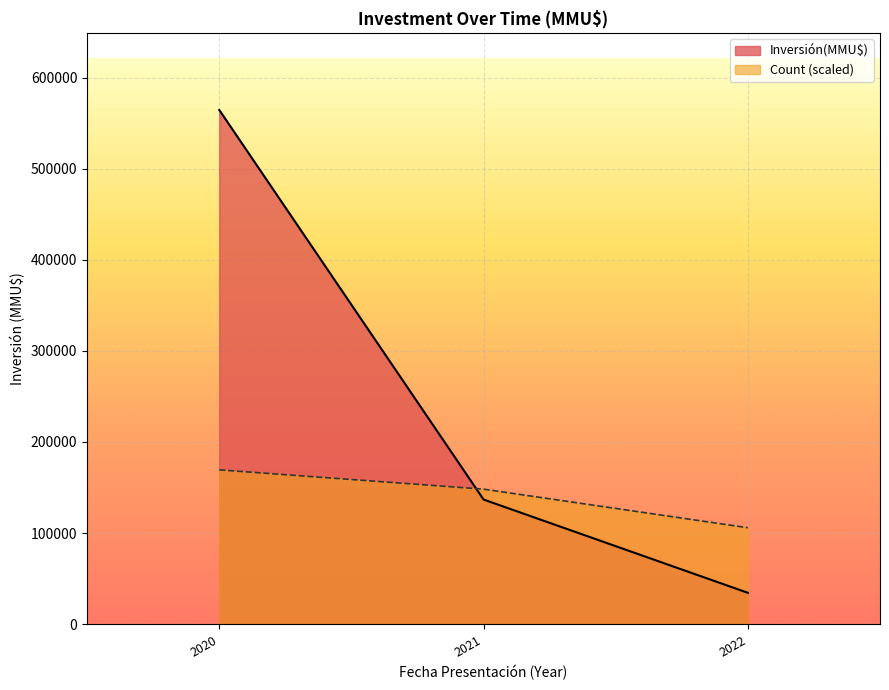

The value of Count at 2022-04 is 0. True or false?

False